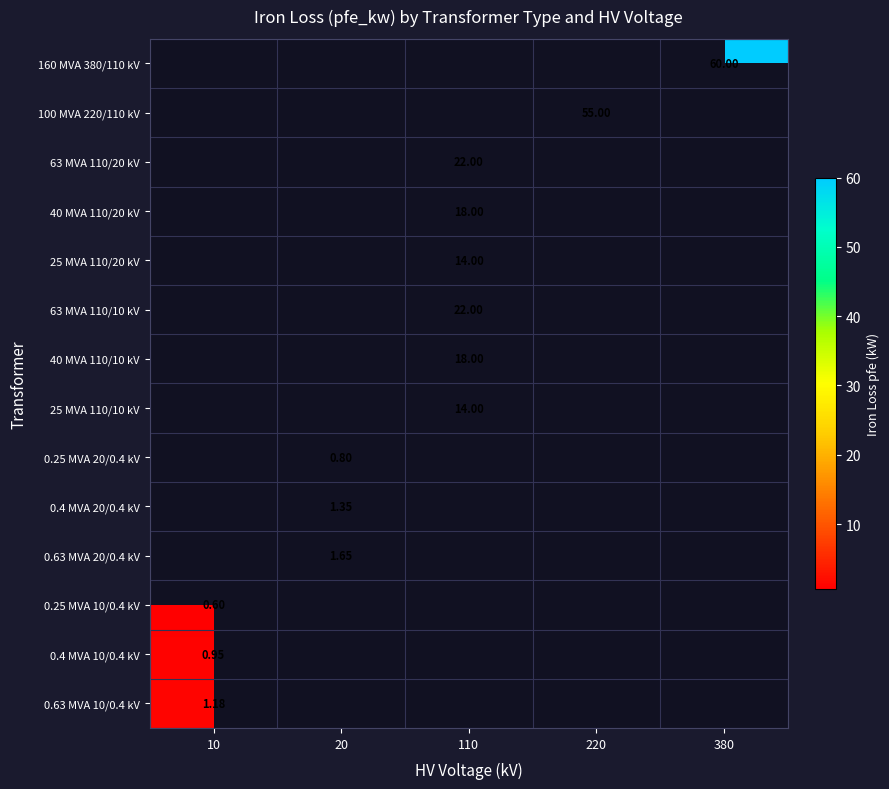

Is it true that 40 MVA 110/10 kV equals 18.0 at 110?

True